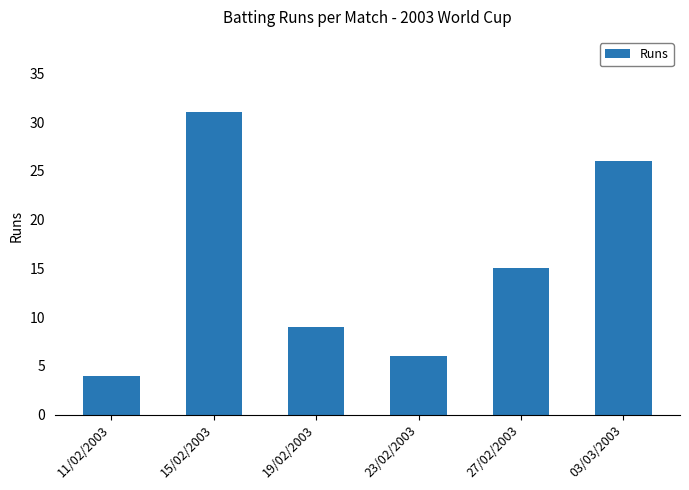

How many bars are there in total?

6